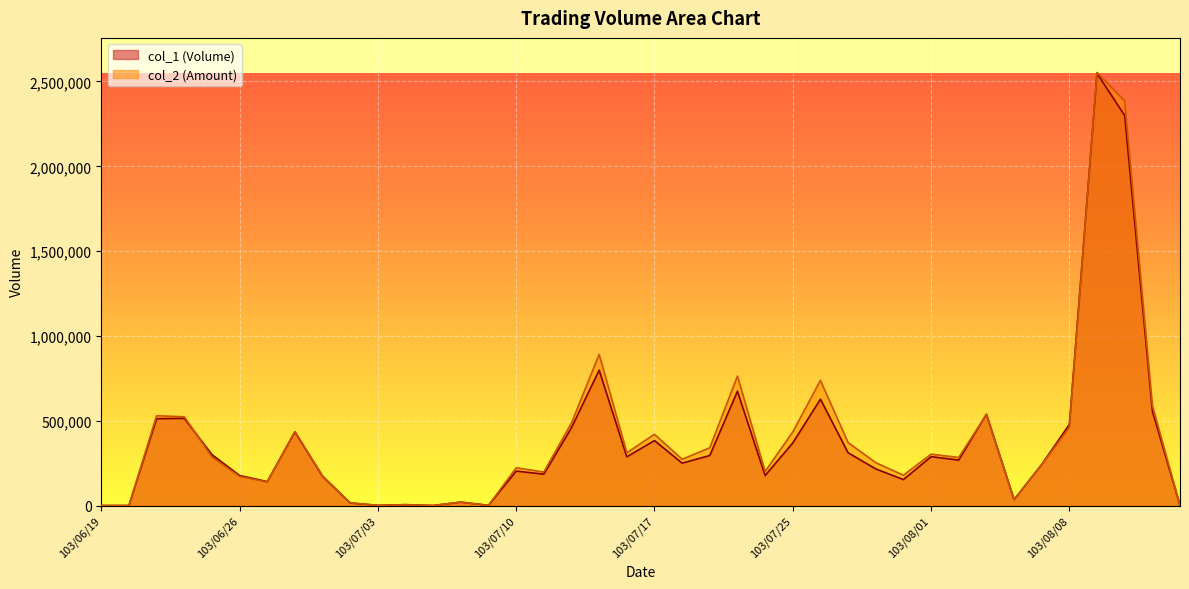

Count the number of data series in this chart.

2